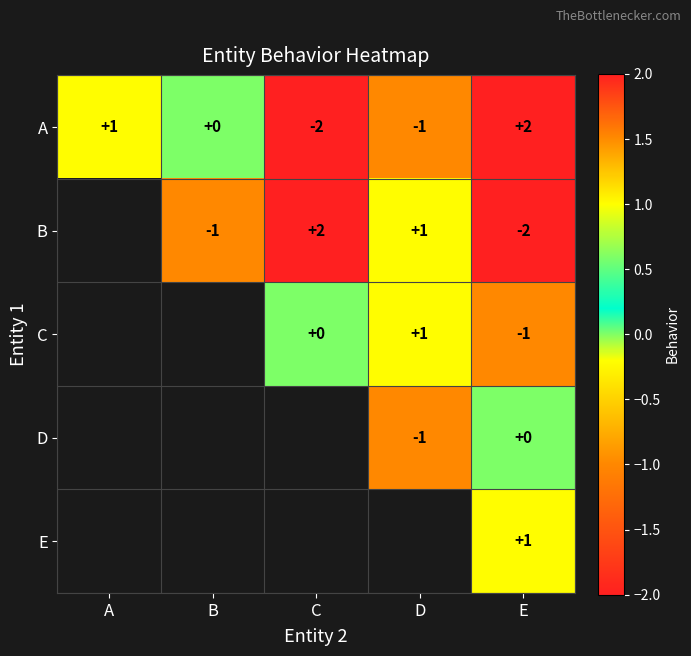

At how many categories does at least one series exceed -1?

5